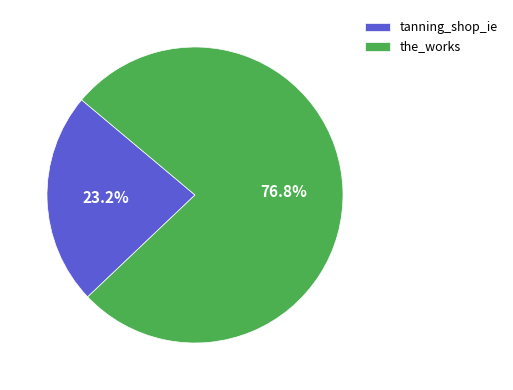

To the nearest percent, what percentage of the pie is the_works?

77%